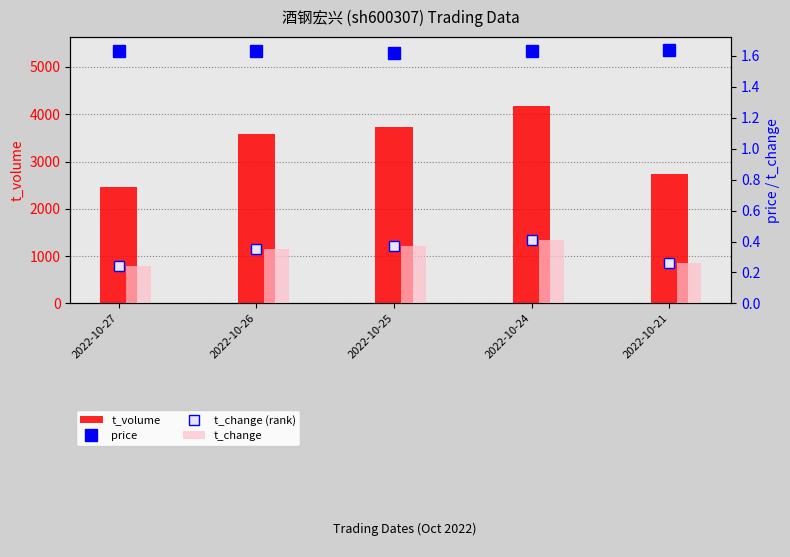

List the labels in order of t_change (rank) value, smallest first.

2022-10-27, 2022-10-21, 2022-10-26, 2022-10-25, 2022-10-24